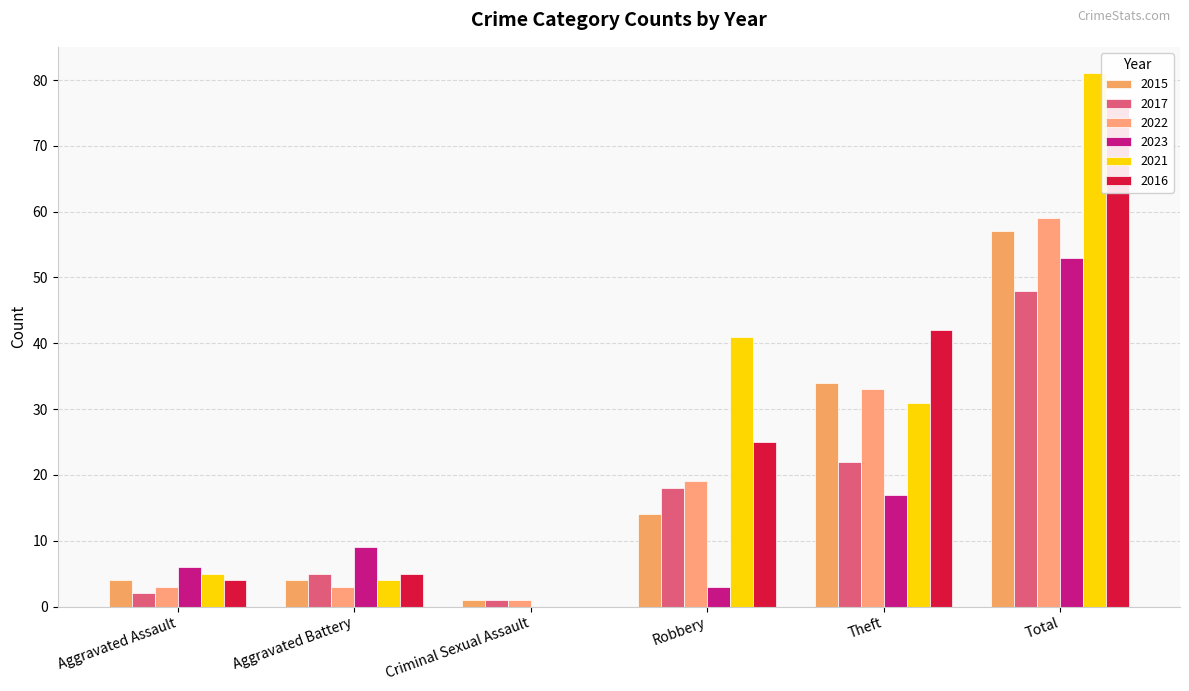

Reading left to right, list all the values displayed in this chart.

2015: 4	4	1	14	34	57
2017: 2	5	1	18	22	48
2022: 3	3	1	19	33	59
2023: 6	9	0	3	17	53
2021: 5	4	0	41	31	81
2016: 4	5	0	25	42	76